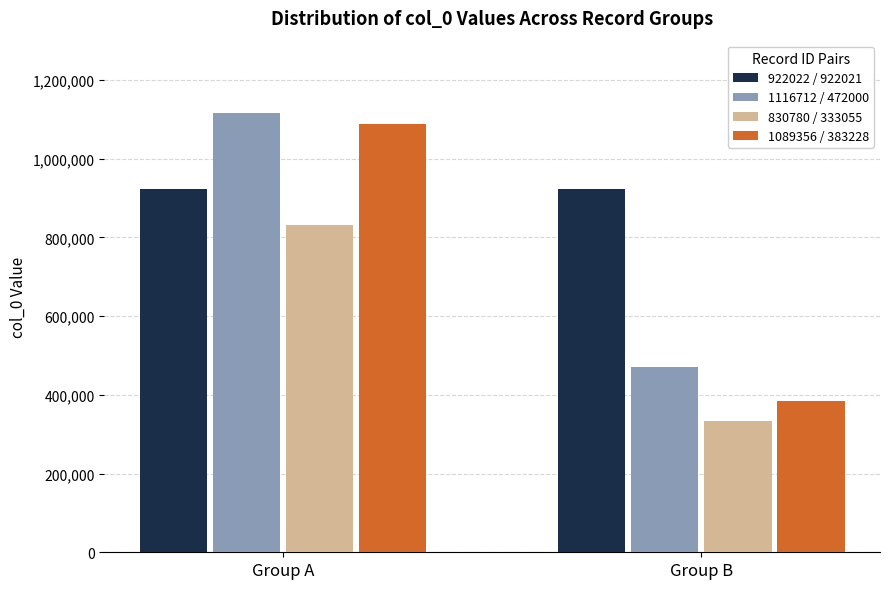

Read the 922022 / 922021 value at Group A.

922022